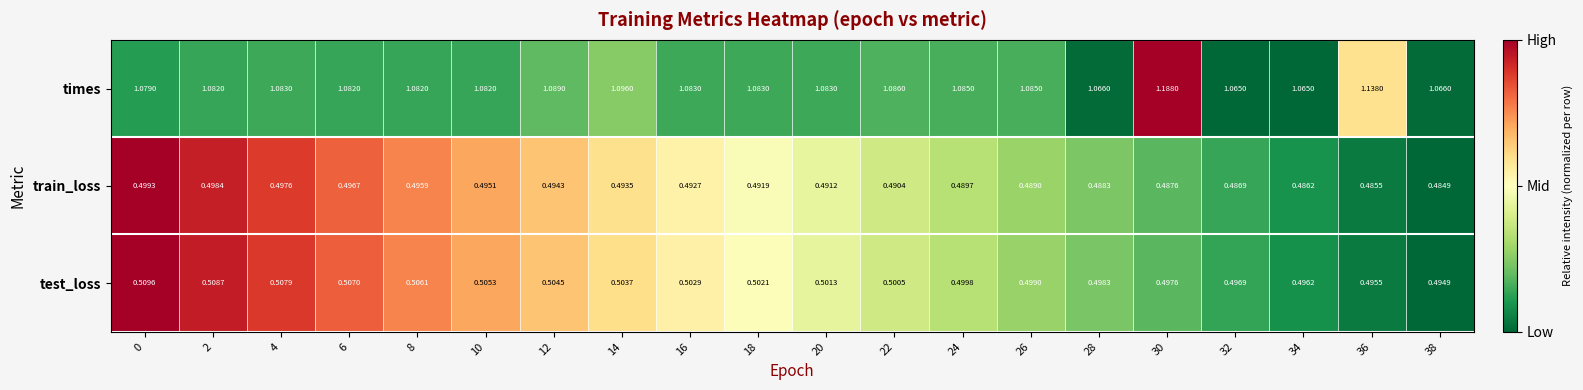

List the series in order of their peak value, highest first.

times, test_loss, train_loss